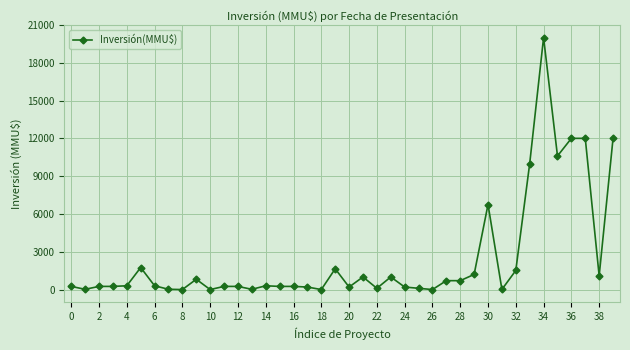

True or false: there are more than 2 points higher than both neighbors.

True